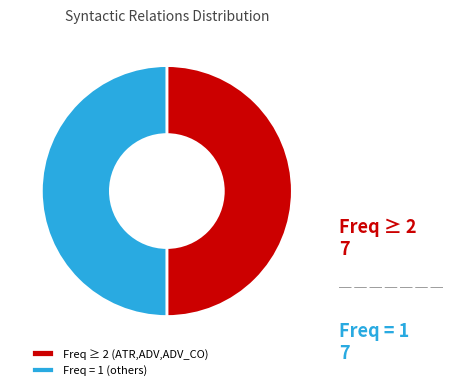

Approximately how many times larger is the value at Freq ≥ 2 (ATR,ADV,ADV_CO) compared to Freq = 1 (others)?

1.0